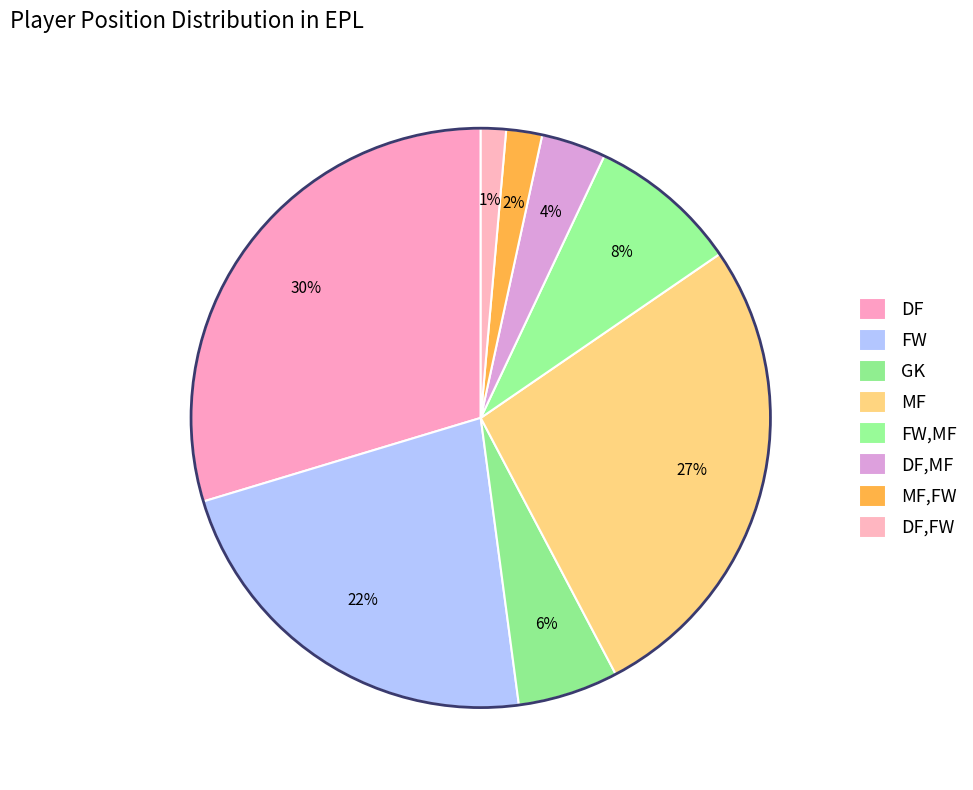

True or false: GK accounts for 17% of the total.

False